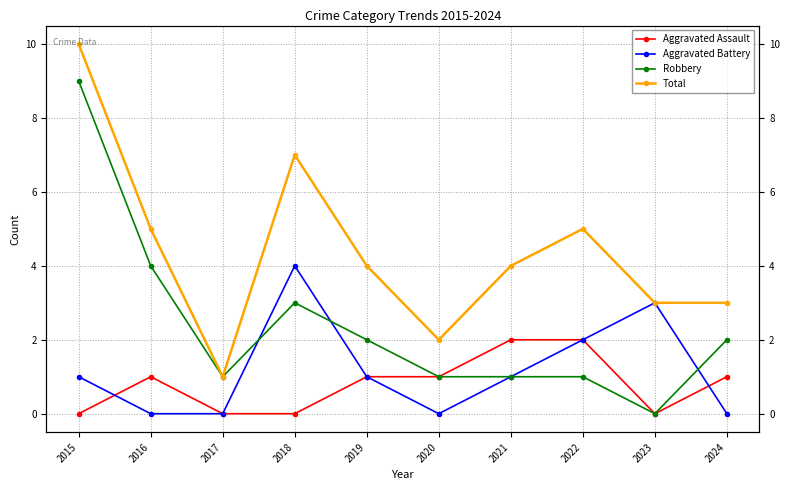

True or false: Robbery has more than 0 points higher than both neighbors.

True